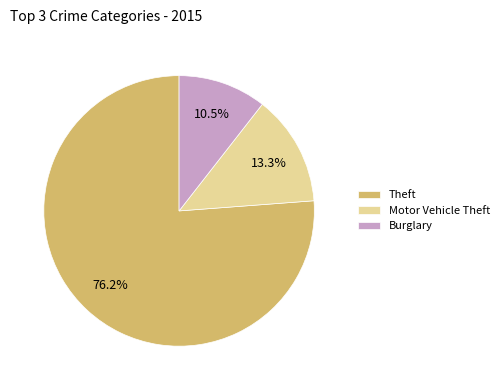

Is there a majority slice in this chart?

Yes